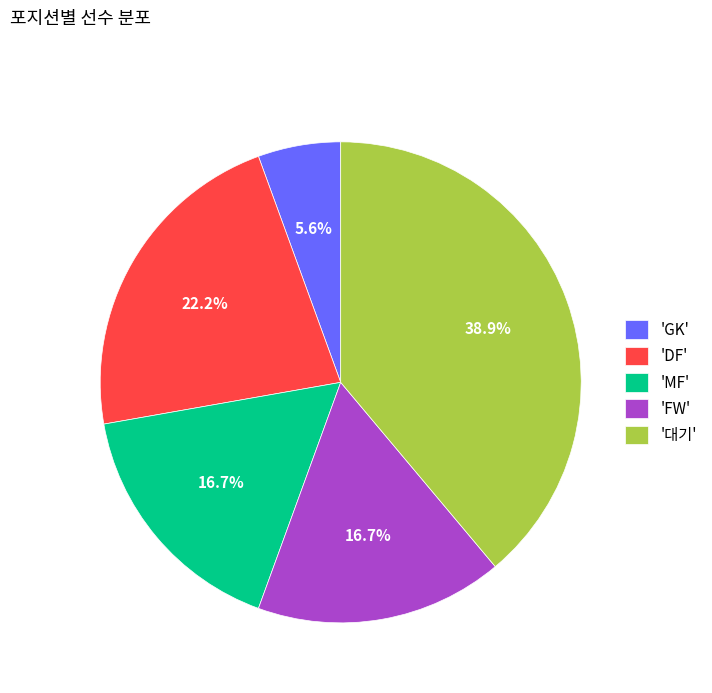

What is the largest slice in the pie chart?

'대기'